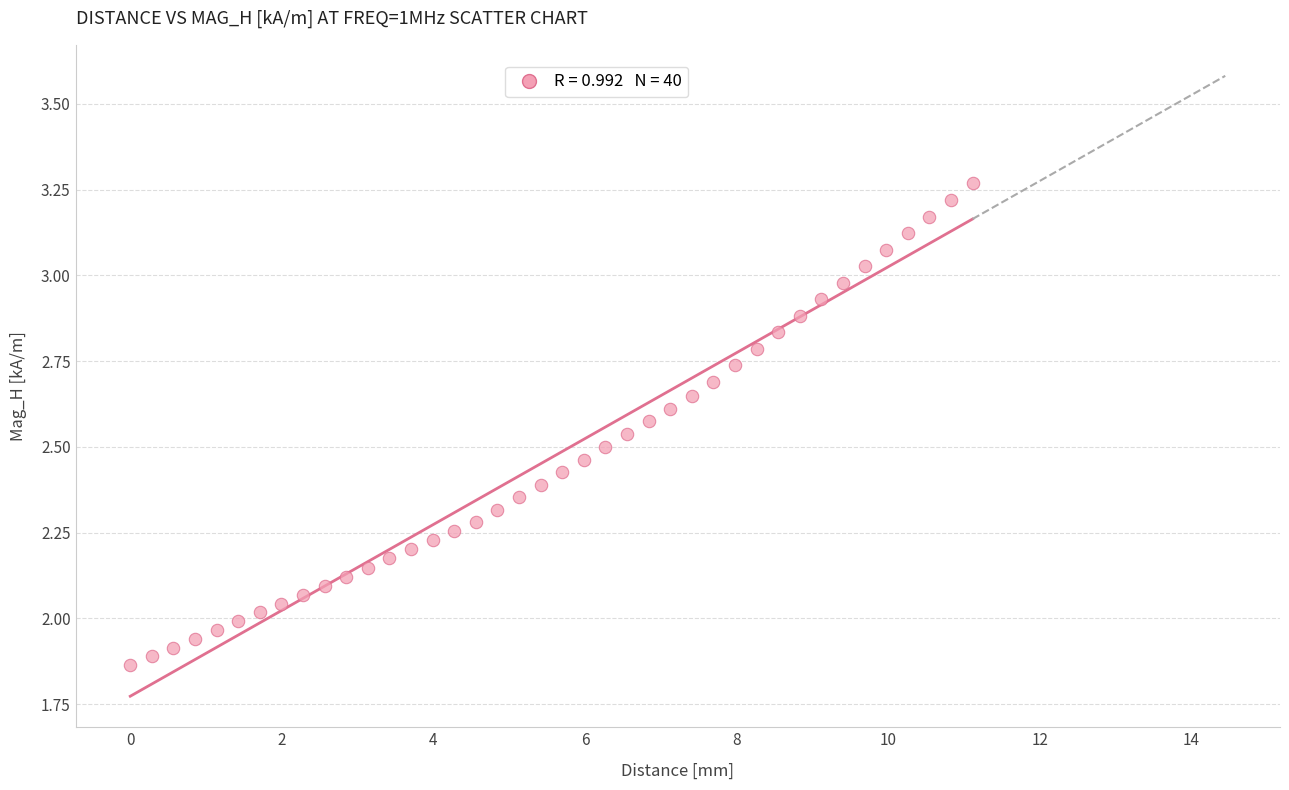

What is the range of Y values (max minus min)?

1.4